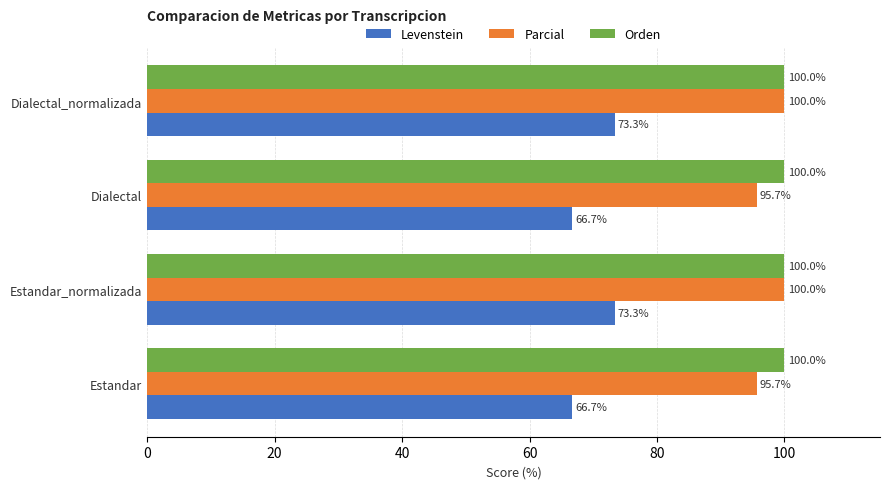

What is the minimum value shown in the chart?

66.7